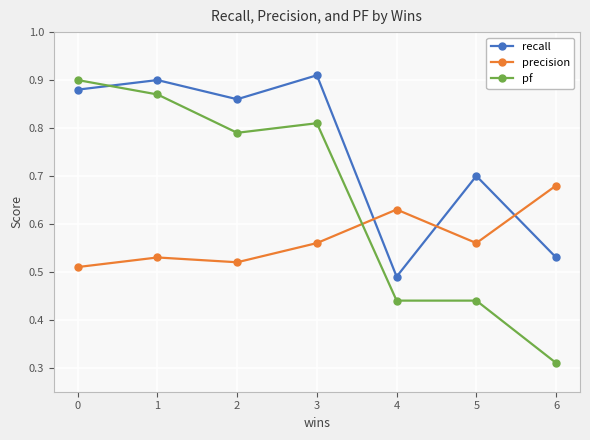

The precision series shows 1.0 at 4. True or false?

False